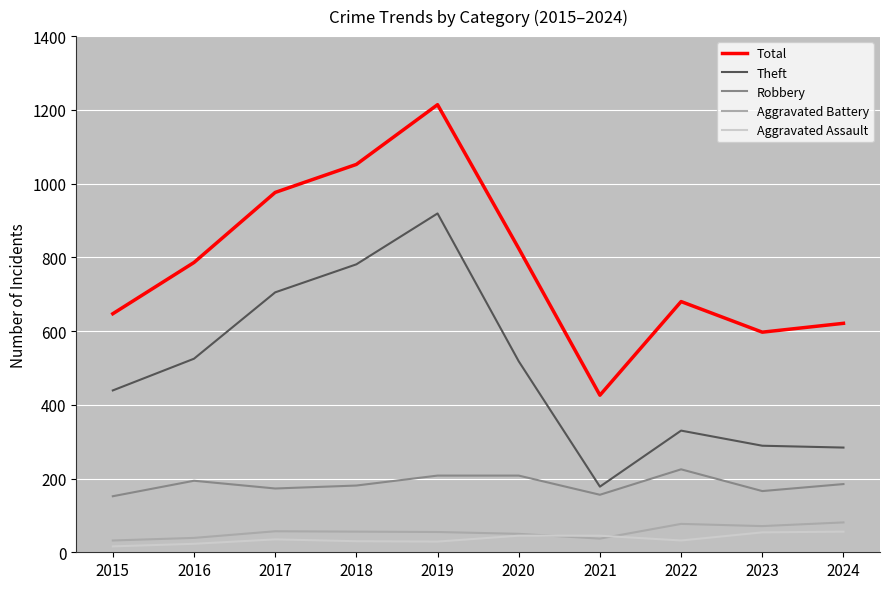

Which series has the largest total across all categories?

Total